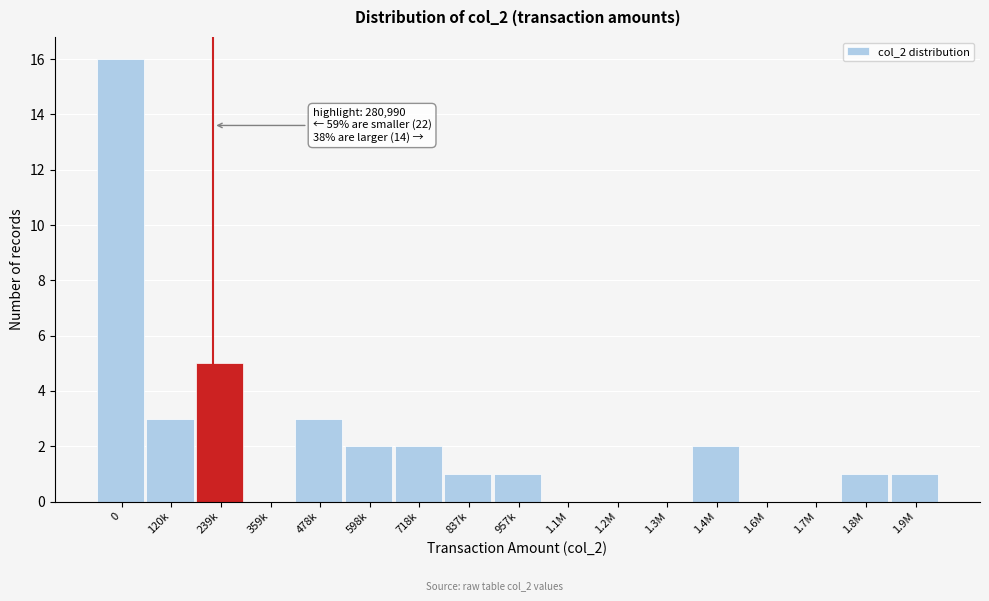

Reading right to left, transcribe all the data shown in this chart.

1.9M=1	1.8M=1	1.7M=0	1.6M=0	1.4M=2	1.3M=0	1.2M=0	1.1M=0	957k=1	837k=1	718k=2	598k=2	478k=3	359k=0	239k=5	120k=3	0=16